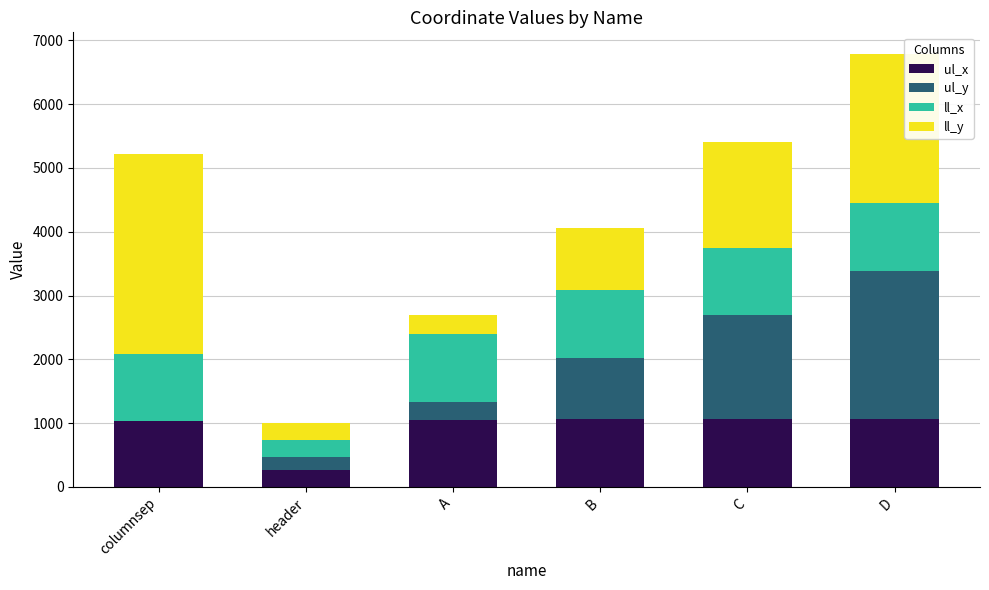

What is the highest value of the ul_x series?

1068